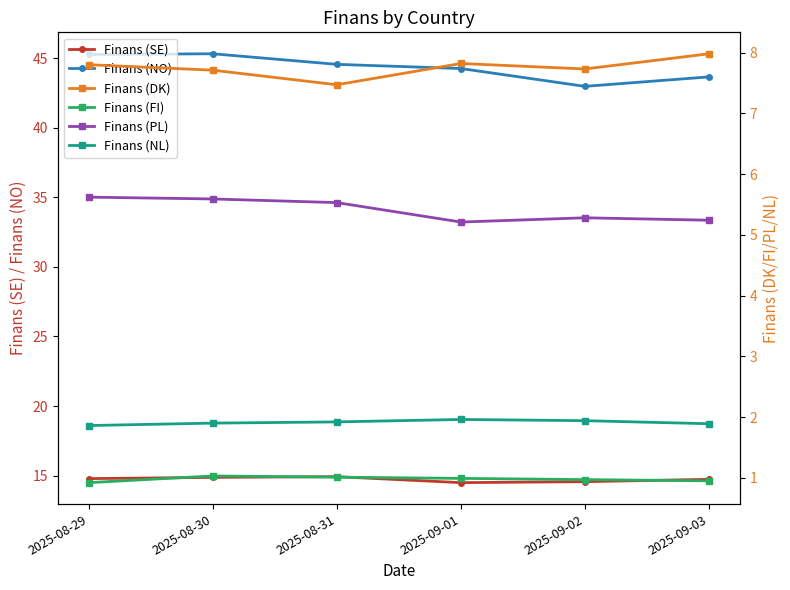

Does the chart have visible grid lines?

No